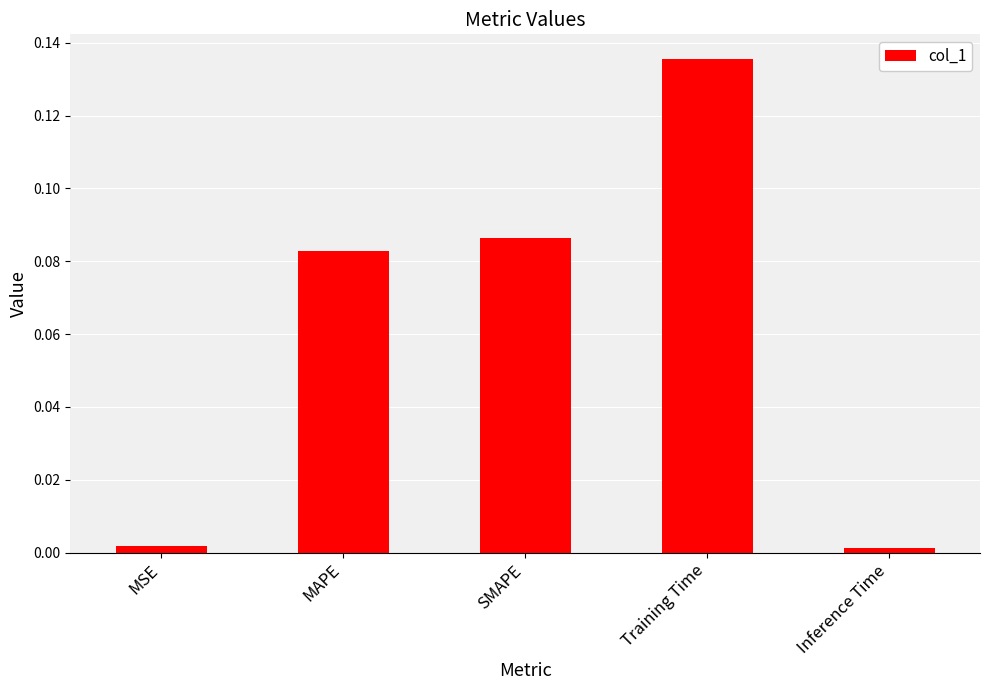

Count the number of categories in the chart.

5